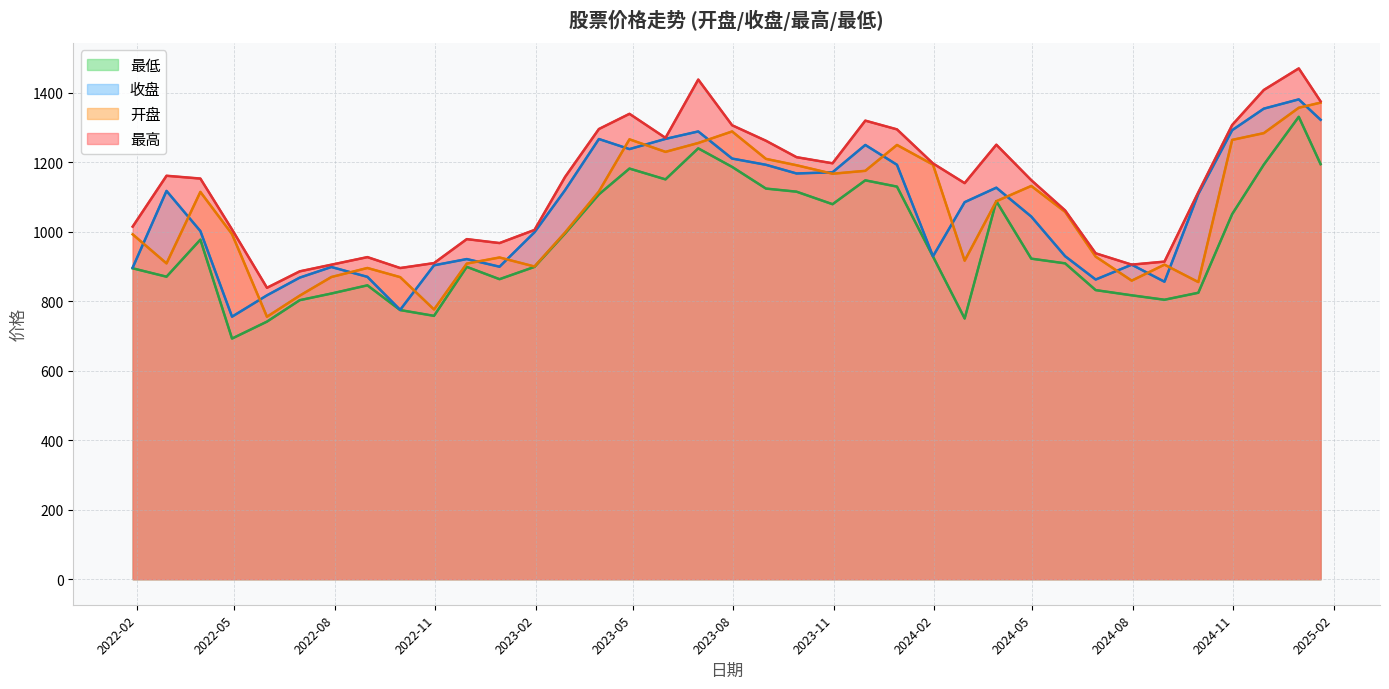

How many values in the 最低 series exceed 922?

19